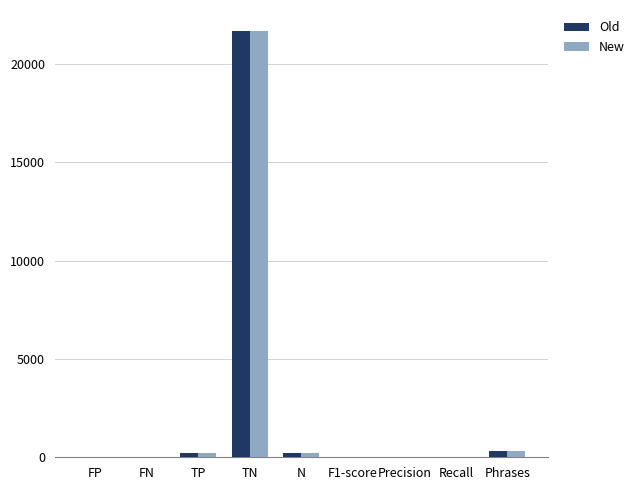

What is the sum of all Old values?

22434.7